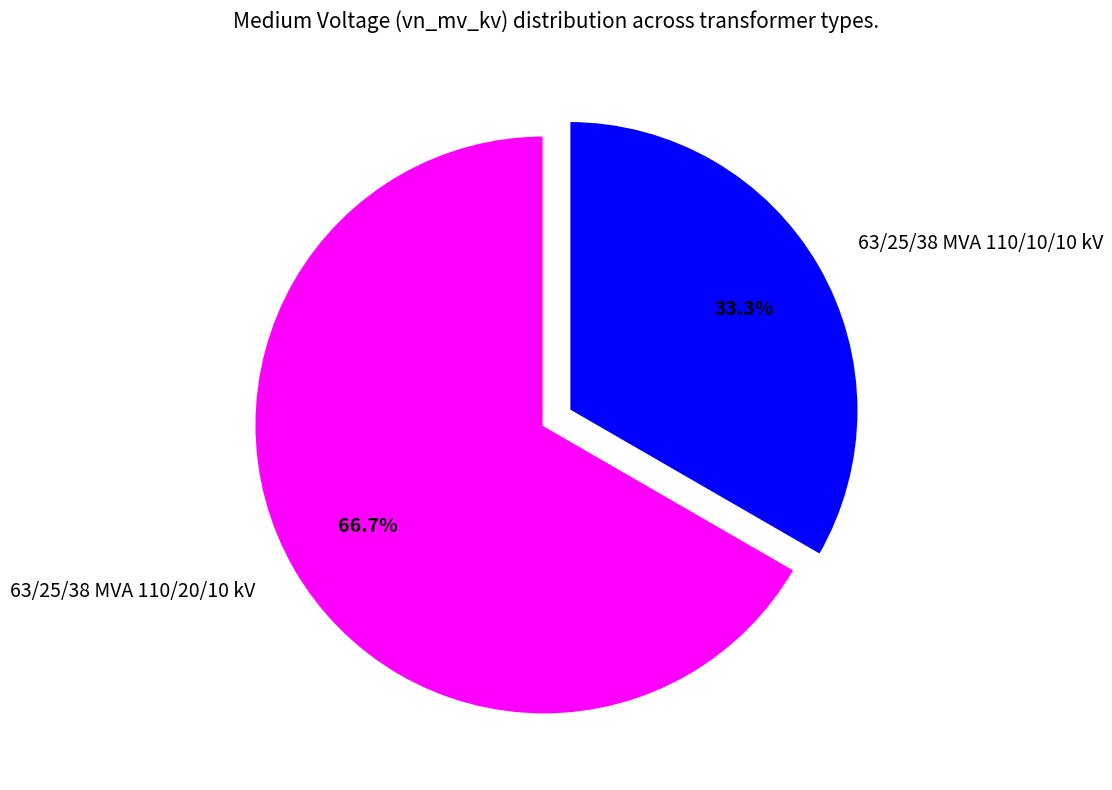

Which slice is the largest?

63/25/38 MVA 110/20/10 kV